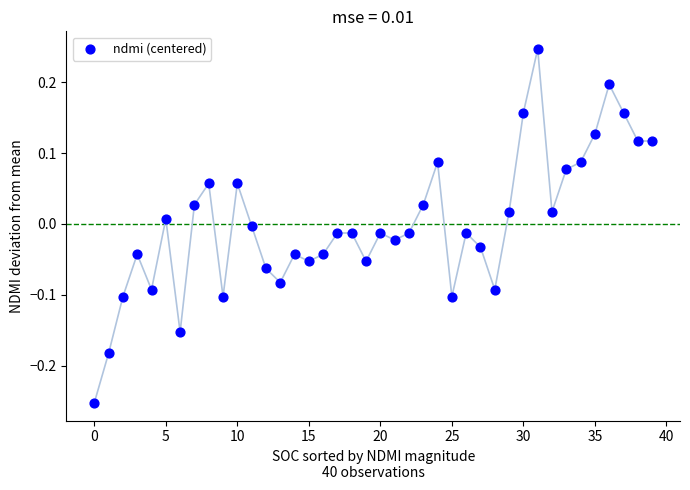

What is the range of Y values (max minus min)?

0.5